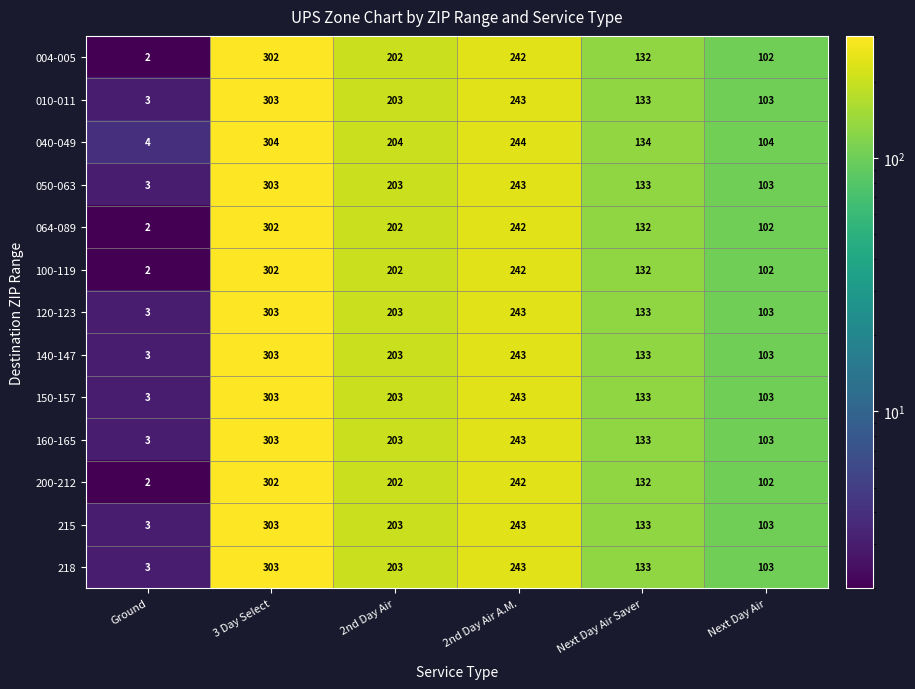

At which category is the sum across all series the highest?

3 Day Select